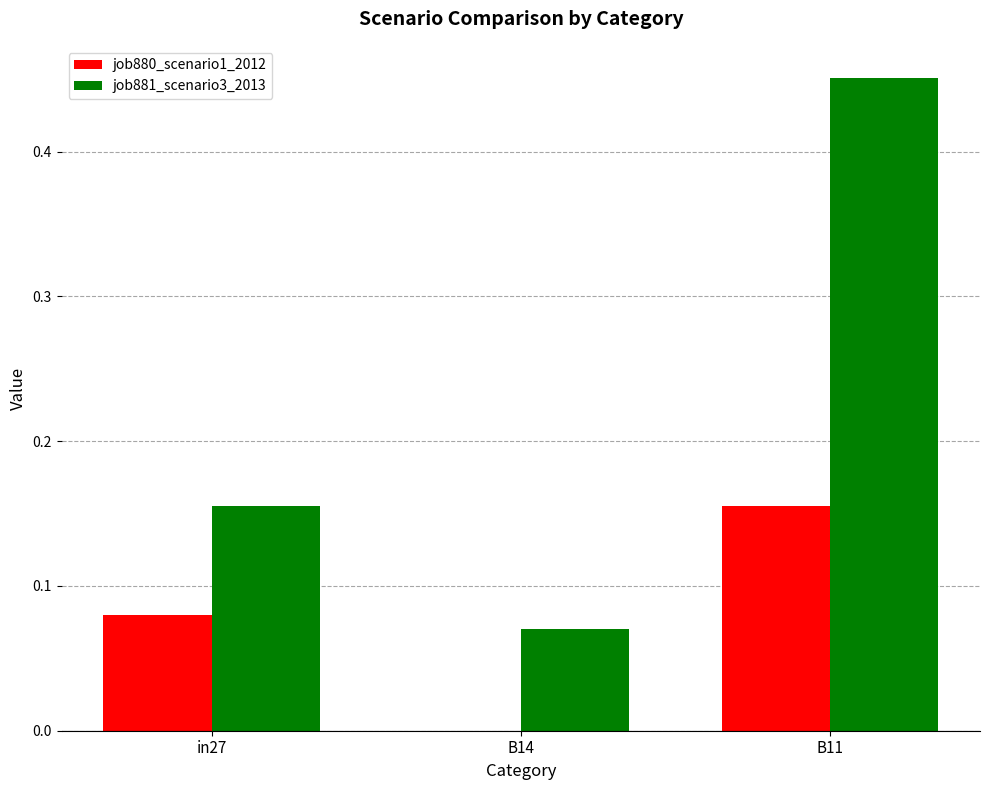

Between B14 and B11, which series saw the biggest shift?

job881_scenario3_2013